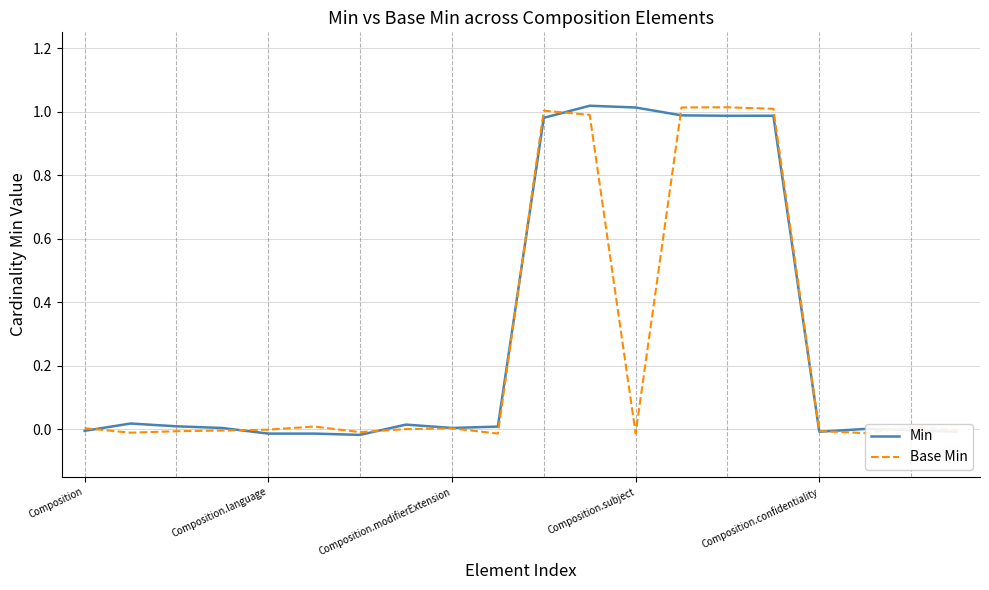

How many lines are shown in the chart?

2